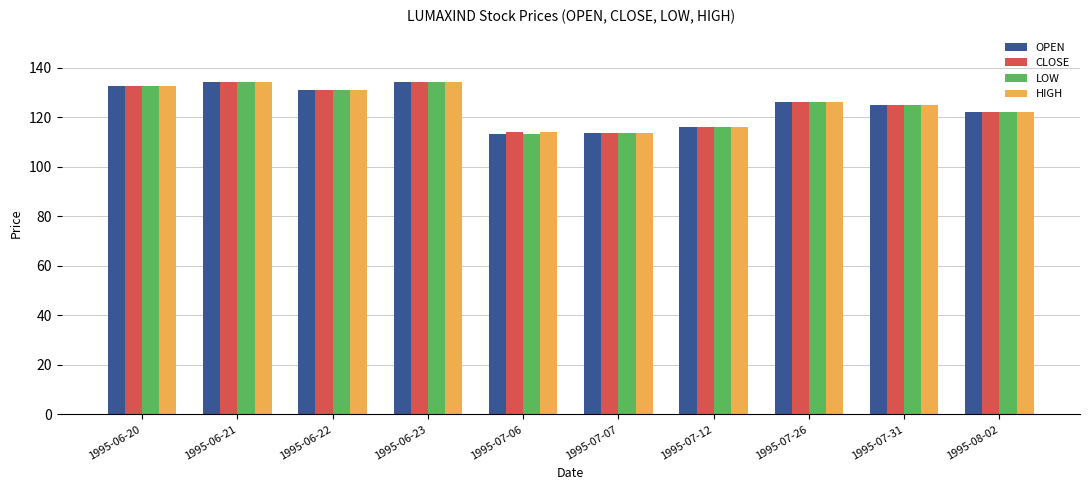

What position from the left is 1995-07-12?

7